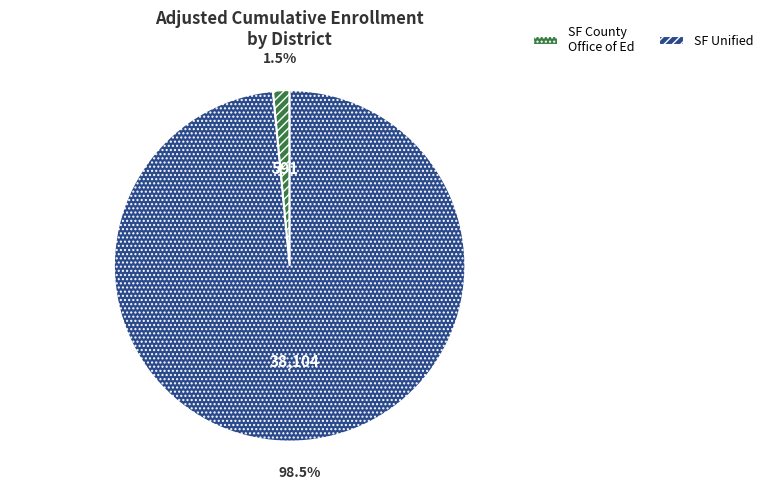

Is there any slice that represents more than half of the pie?

Yes